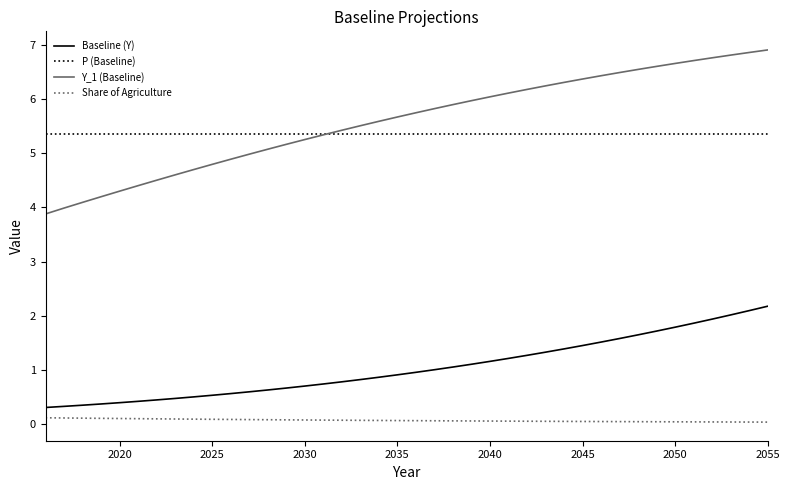

Which series has the widest spread of values?

Y_1 (Baseline)